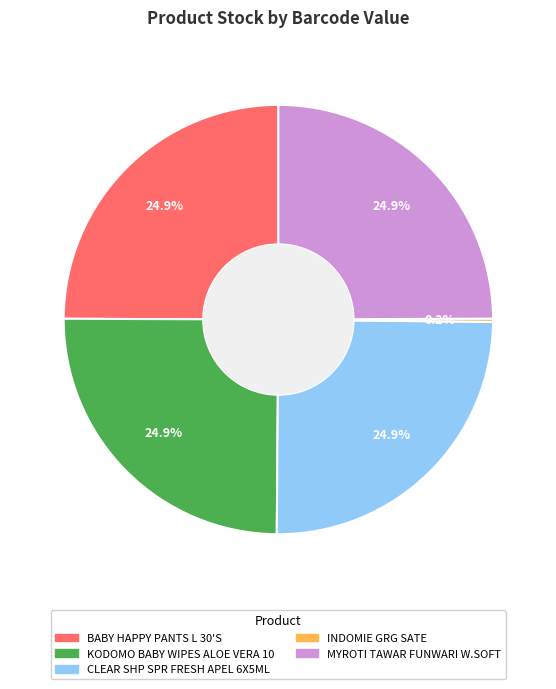

What is the ratio of the value at MYROTI TAWAR FUNWARI W.SOFT to the value at KODOMO BABY WIPES ALOE VERA 10?

1.0